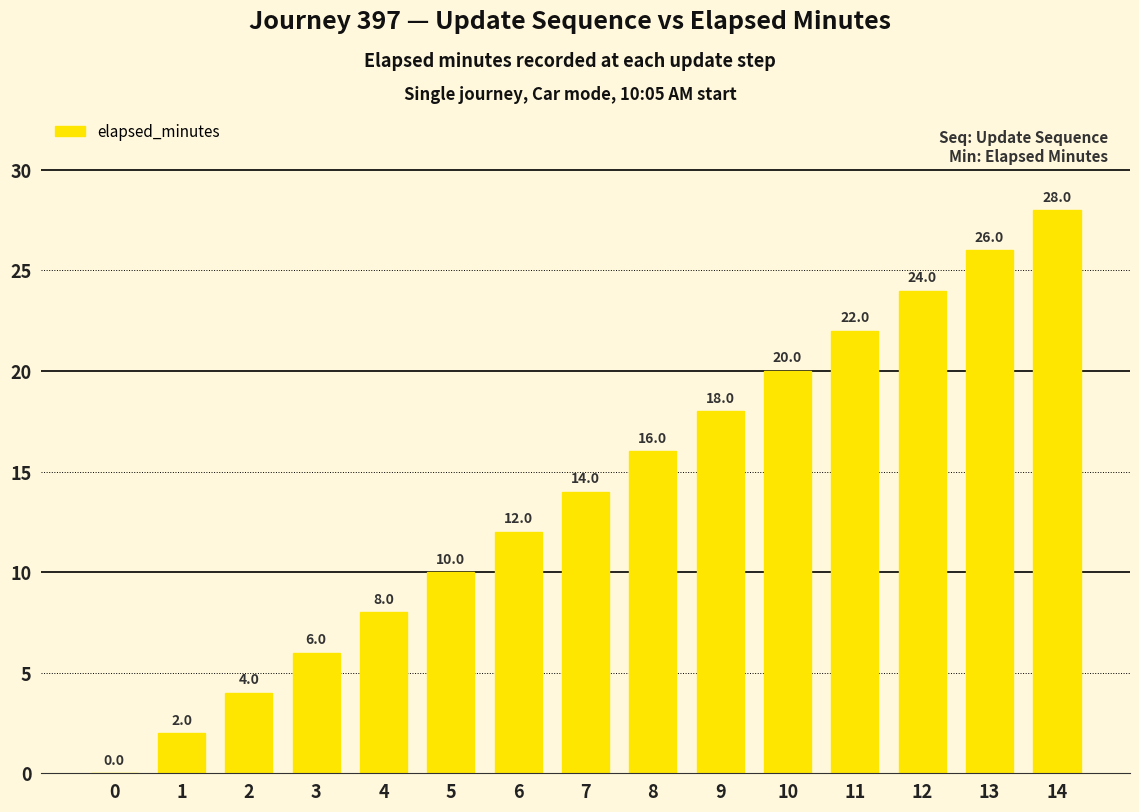

What is the ratio of the value at 13 to the value at 6?

2.2